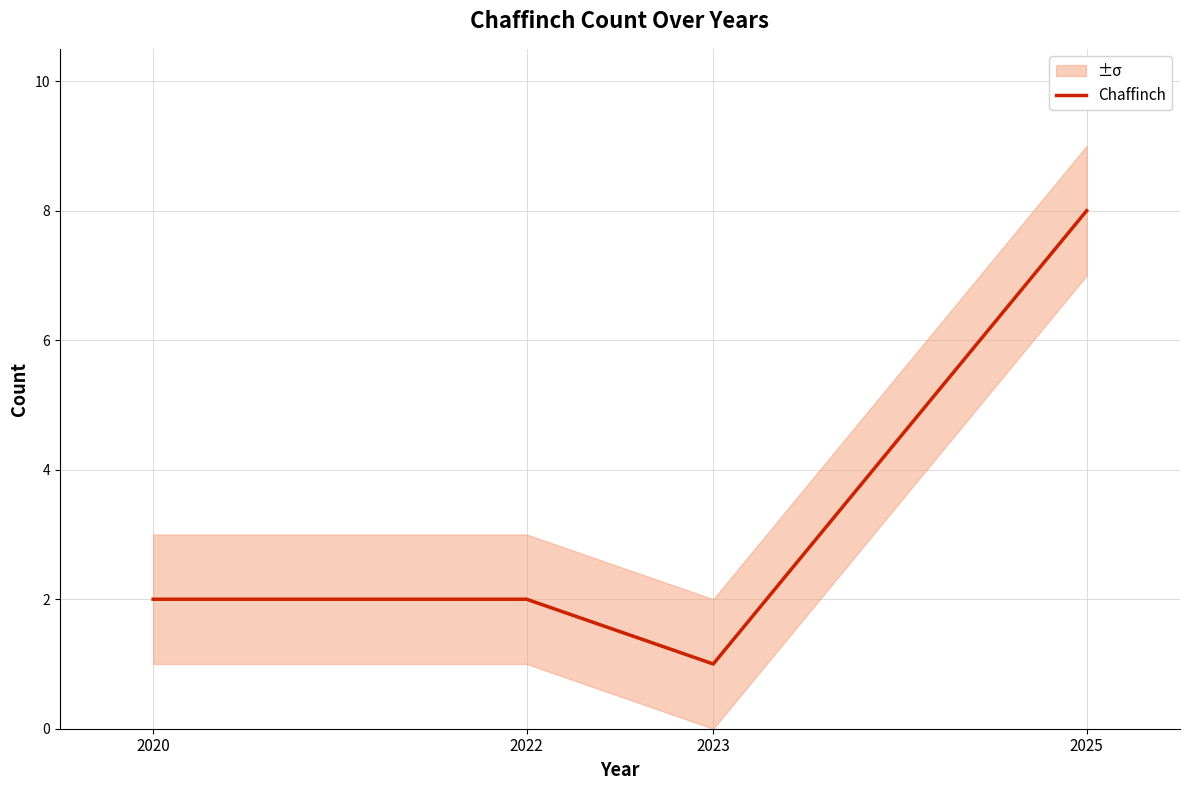

What is the greatest value displayed?

8